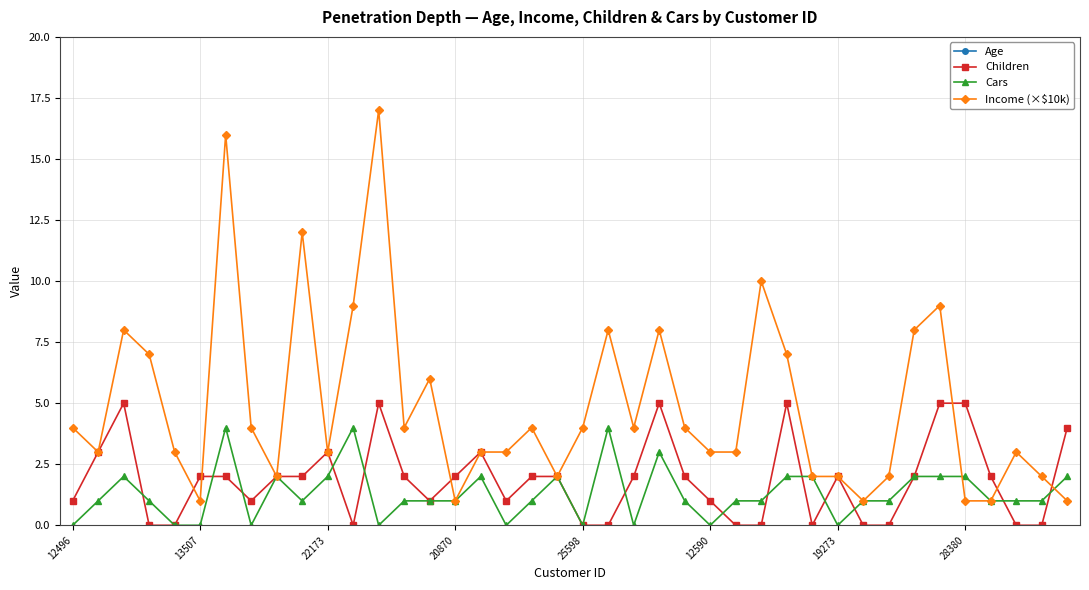

What is the maximum value shown in the chart?

63